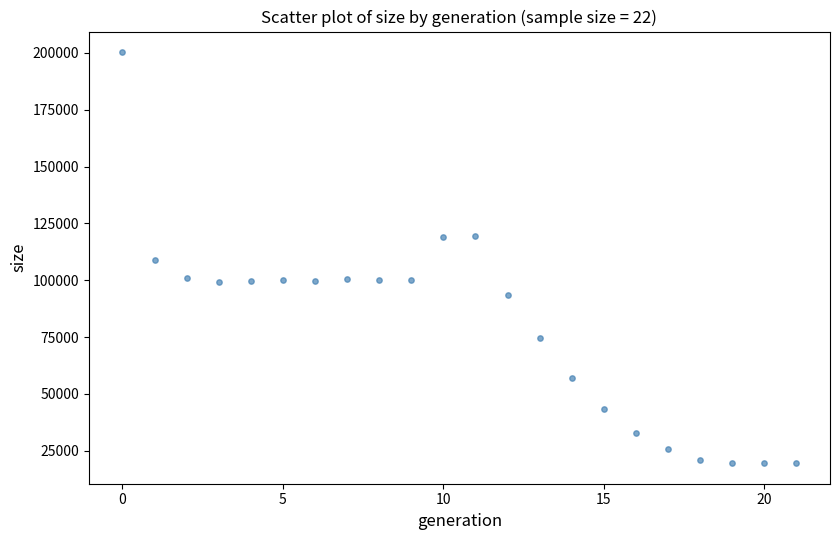

What is the range of Y values (max minus min)?

180865